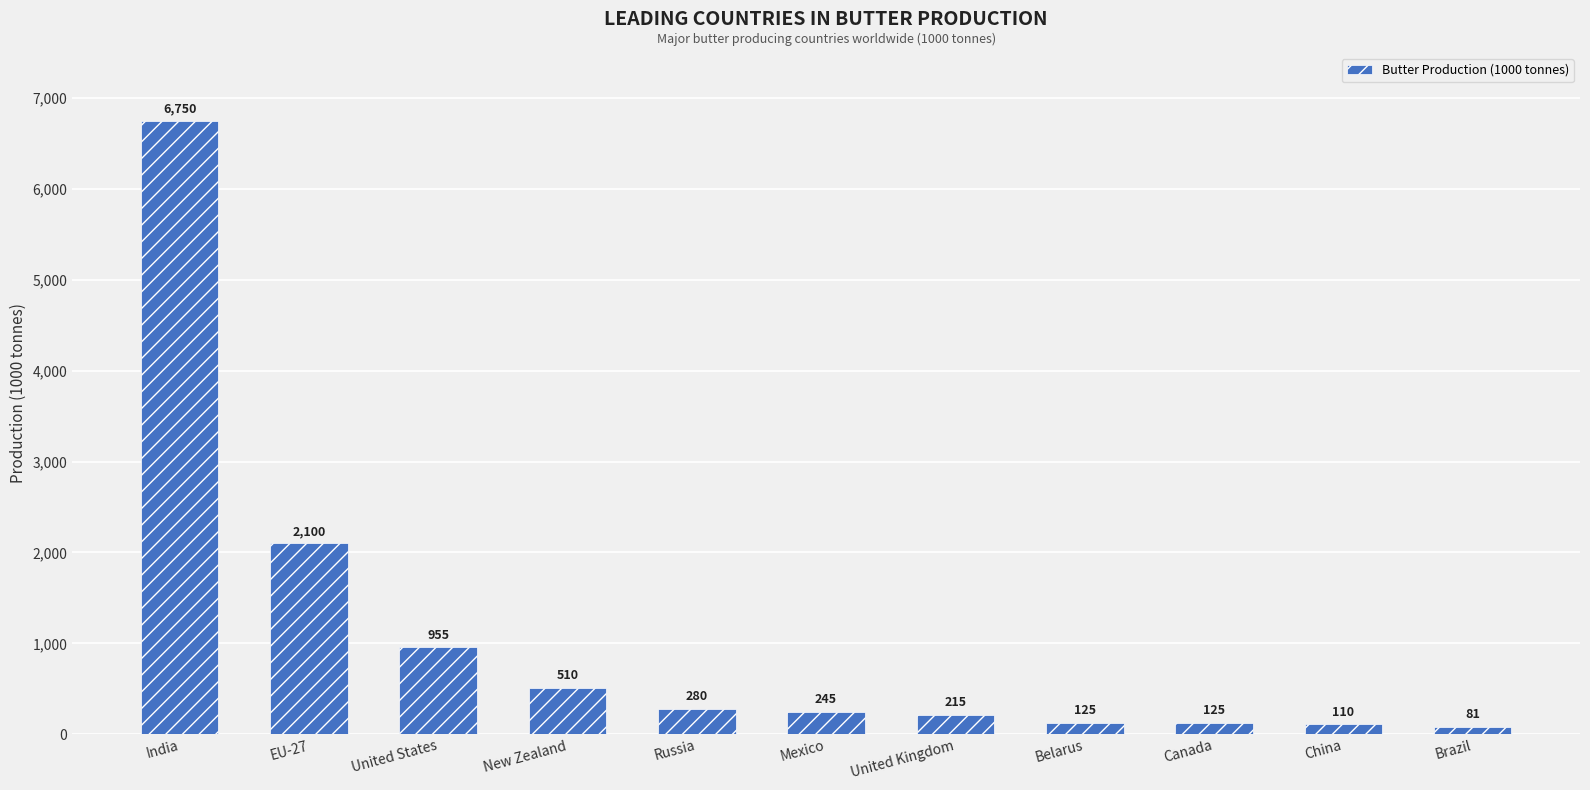

Between India and Russia, which is larger?

India